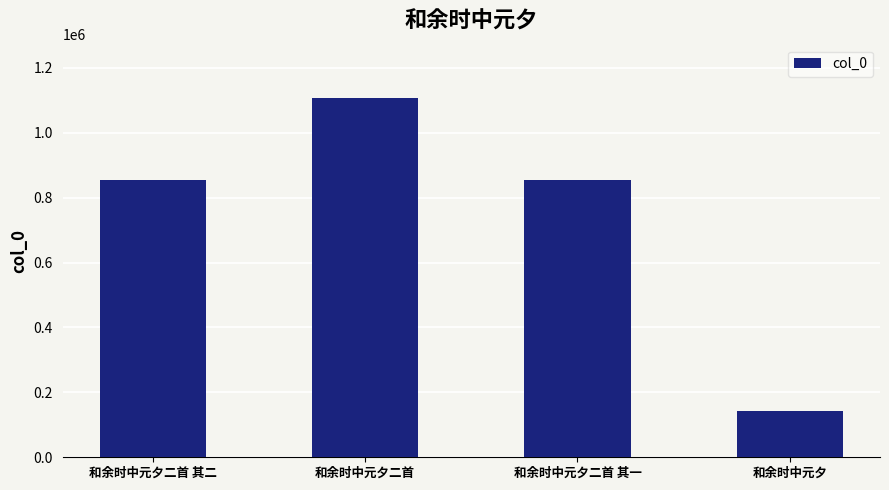

Is it true that the value at 和余时中元夕 is 142569?

True